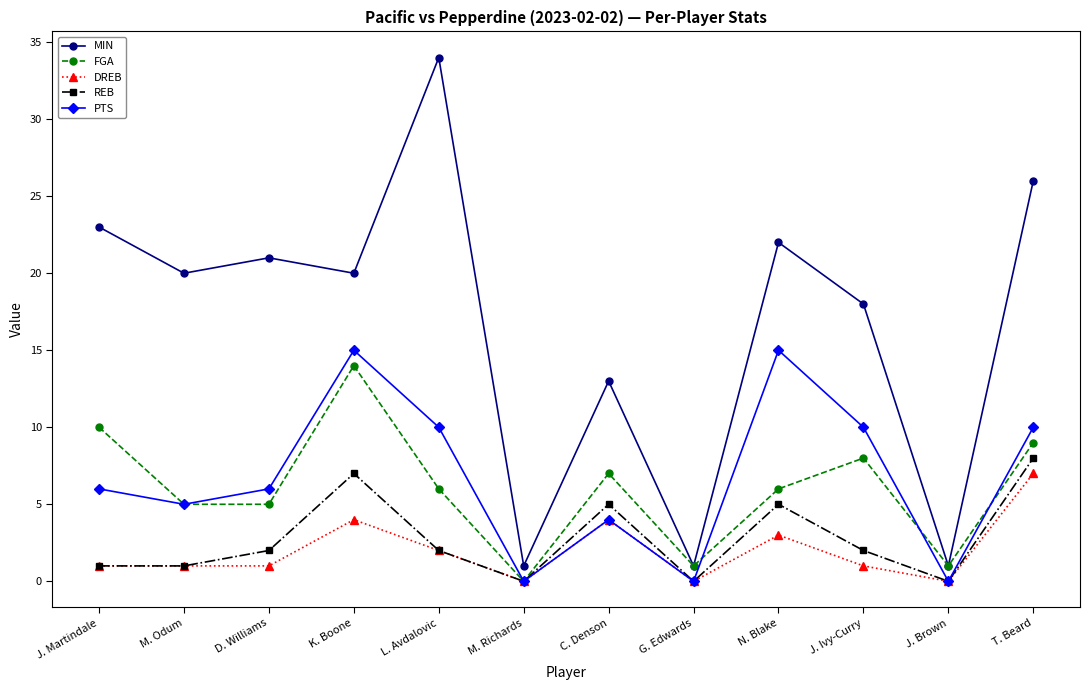

What is the difference between the maximum and minimum values in the REB series?

8